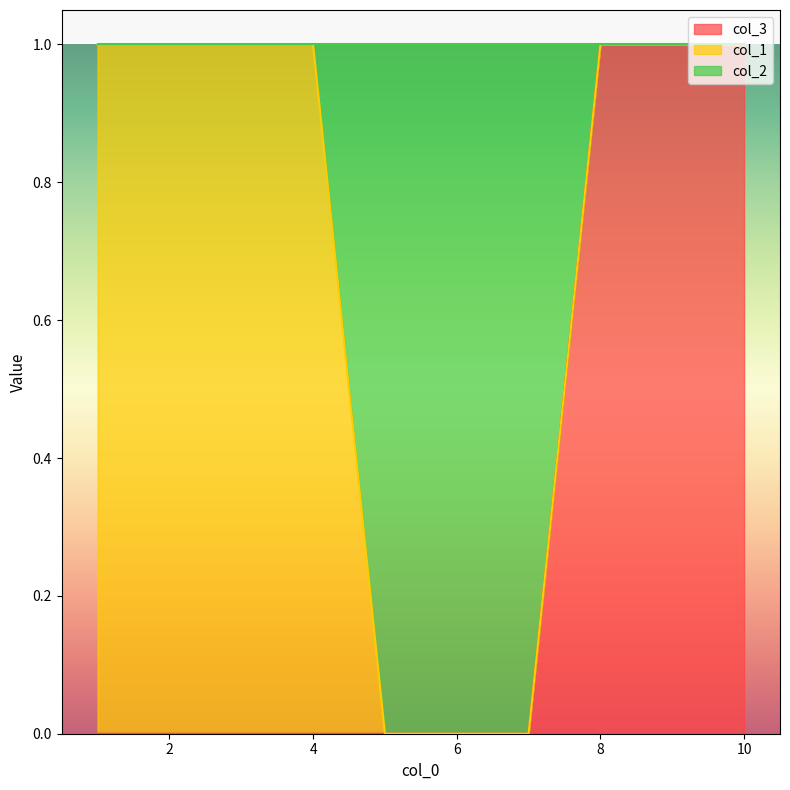

True or false: col_2 has more than 0 interior local peaks.

False